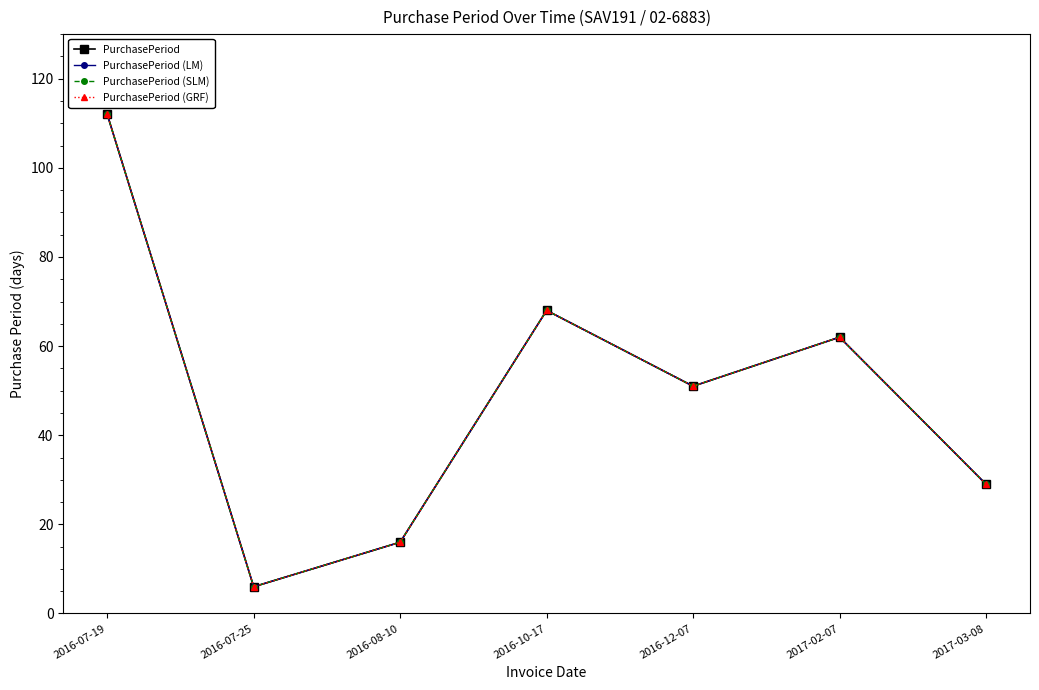

Does the chart display data point markers on the line(s)?

Yes